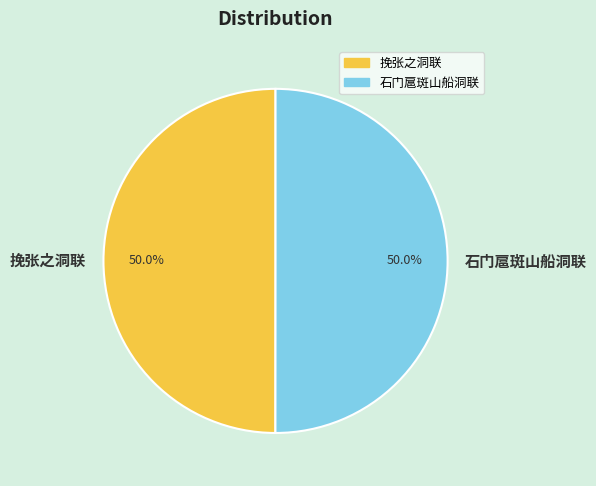

What is the total percentage of 挽张之洞联 and 石门扈斑山船洞联?

100.0%